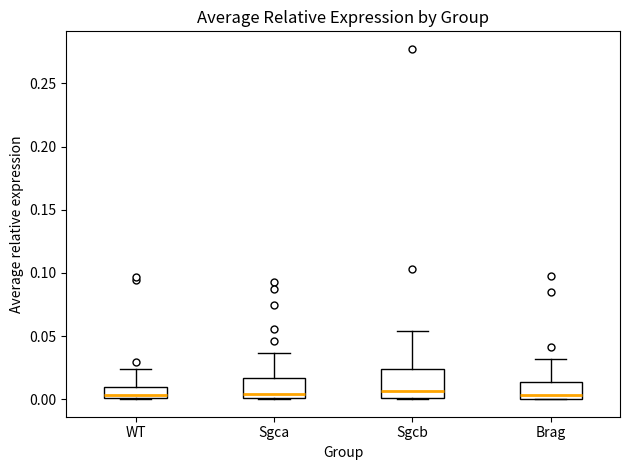

Reading left to right, read every box against the y-axis: the position of its median line, the range the box covers, and the ends of its whiskers. The values are not printed on the chart, so give them approximately, as read against the axis.

WT: median 0.005, box 0.000 to 0.010, whiskers 0.000 to 0.025
Sgca: median 0.005, box 0.000 to 0.015, whiskers 0.000 to 0.035
Sgcb: median 0.005, box 0.000 to 0.025, whiskers 0.000 to 0.055
Brag: median 0.005, box 0.000 to 0.015, whiskers 0.000 to 0.030